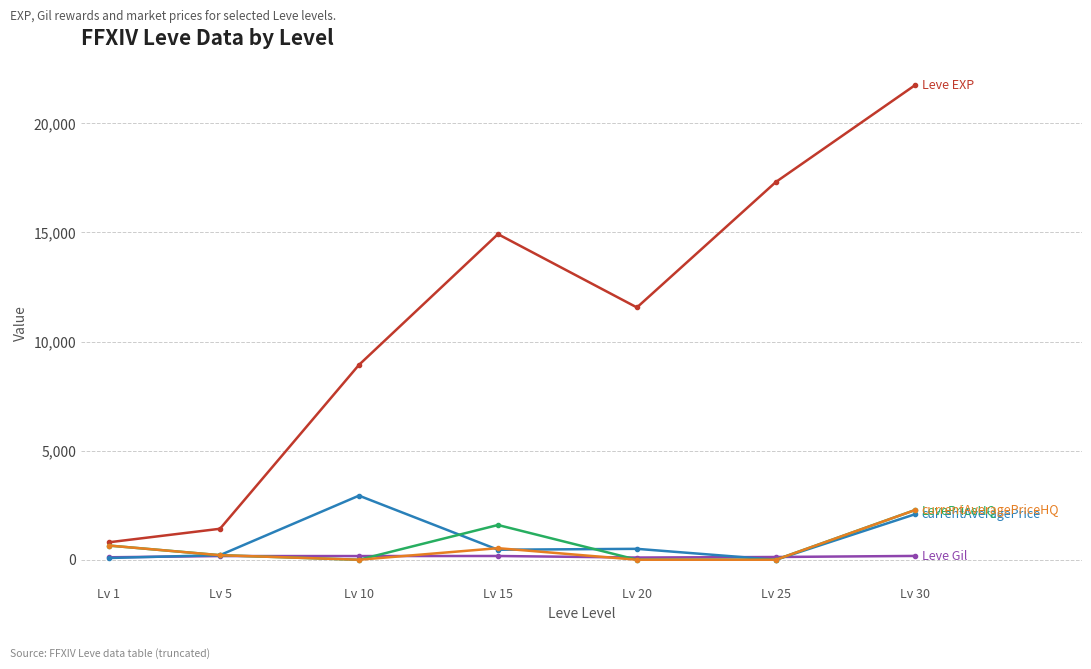

What is the maximum value shown in the chart?

21740.0